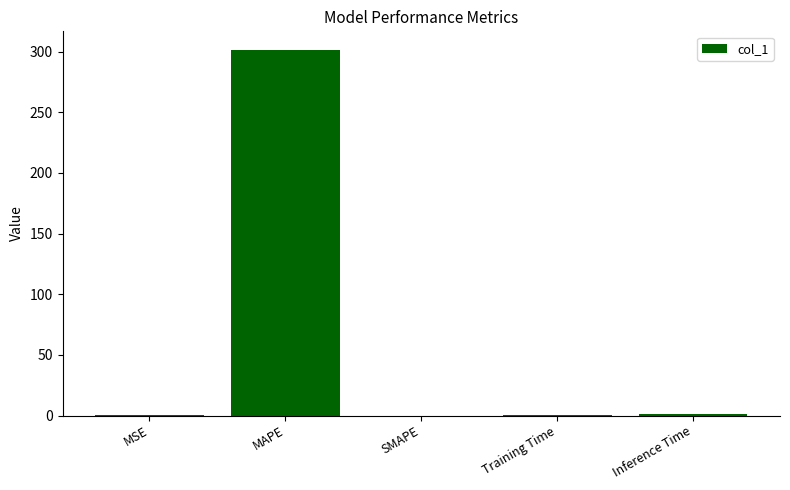

Between MAPE and MSE, which is larger?

MAPE